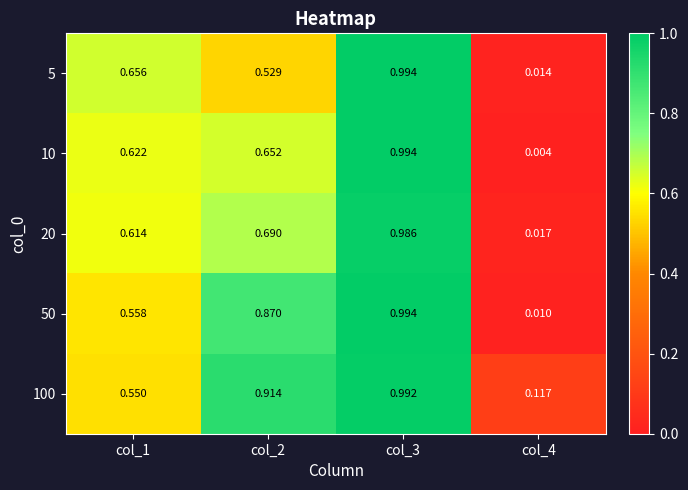

Is the value of 10 at col_4 greater than the value of 20 at col_2?

No